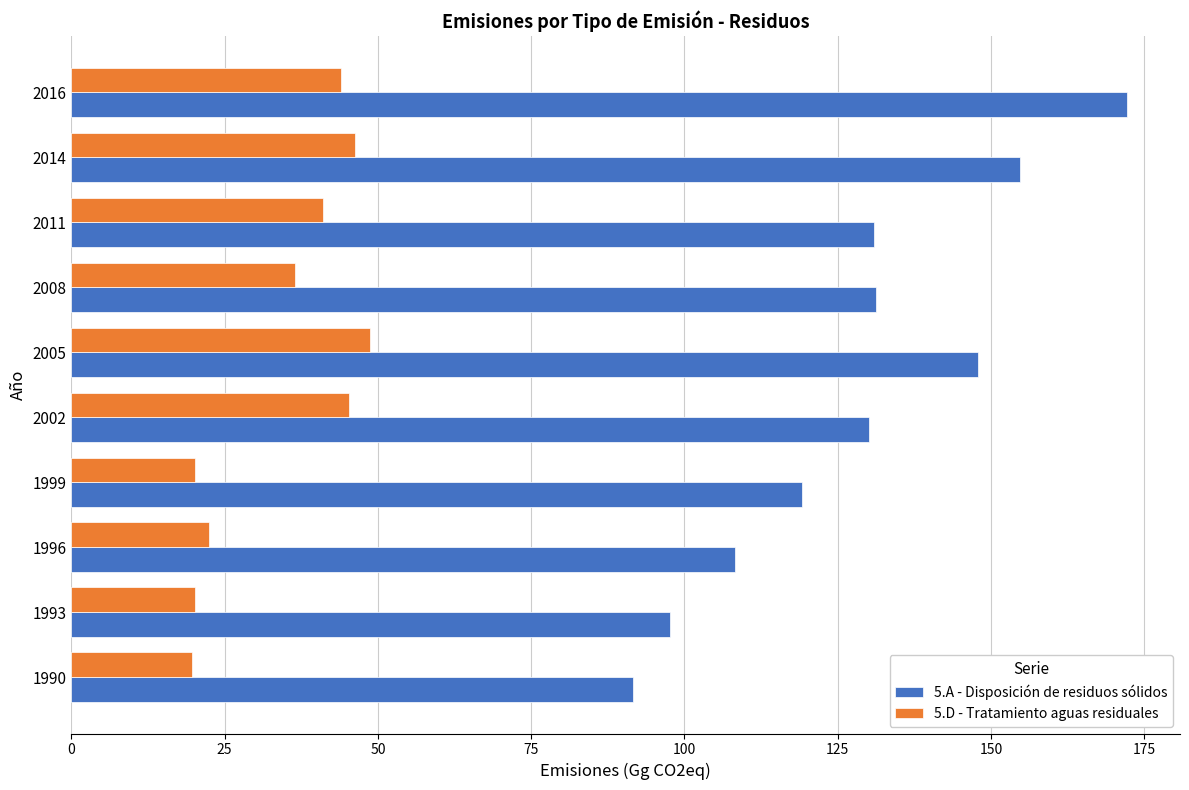

Rank the series at 2005 from highest to lowest value.

5.A - Disposición de residuos sólidos, 5.D - Tratamiento aguas residuales